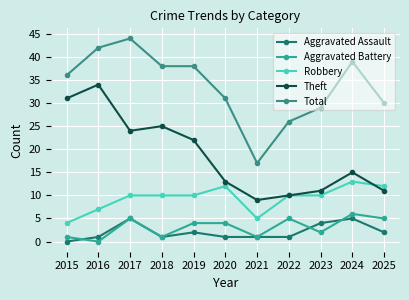

How many Aggravated Battery values are between 1 and 5?

9